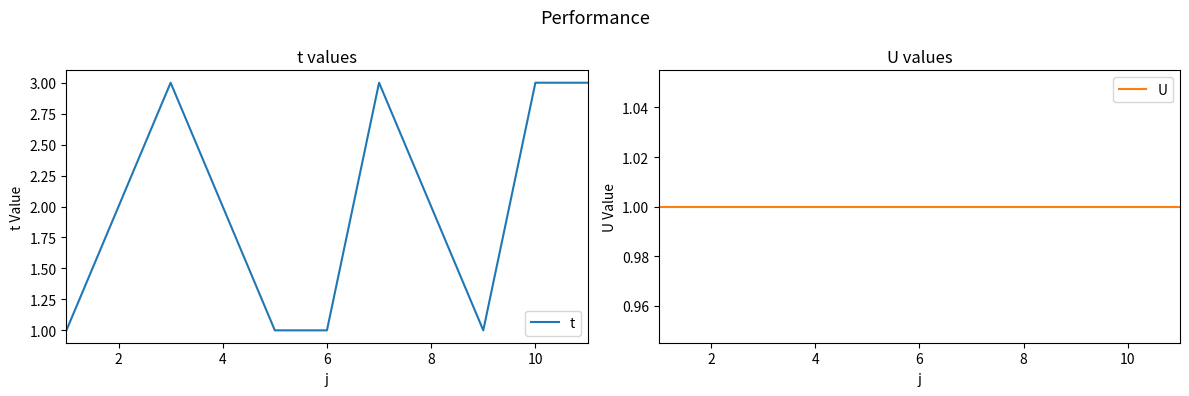

What is the maximum value shown in the chart?

3